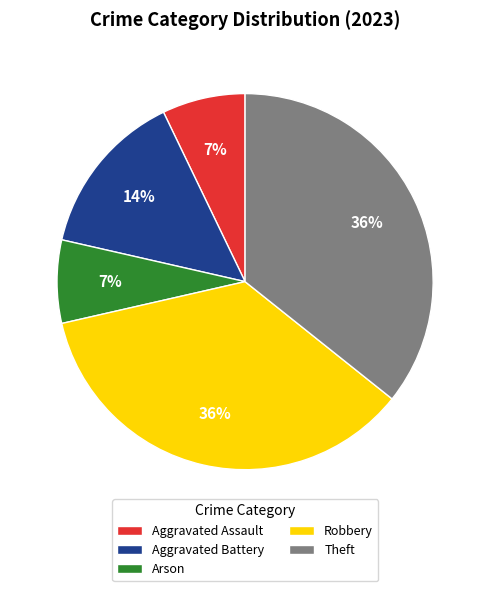

To the nearest percent, what portion does Arson represent?

7%